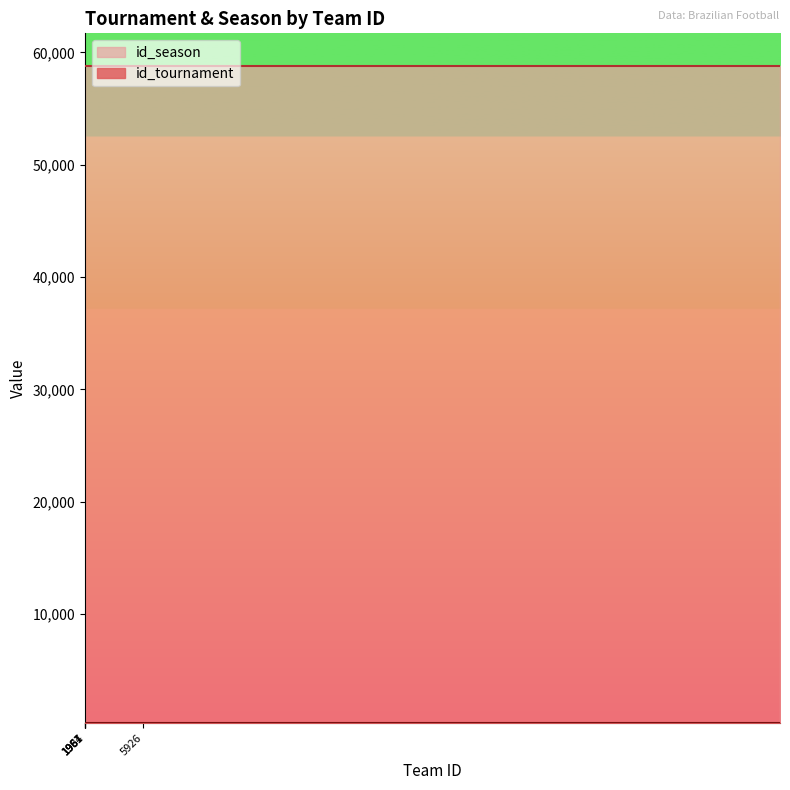

Which label corresponds to the largest value in the chart?

1954